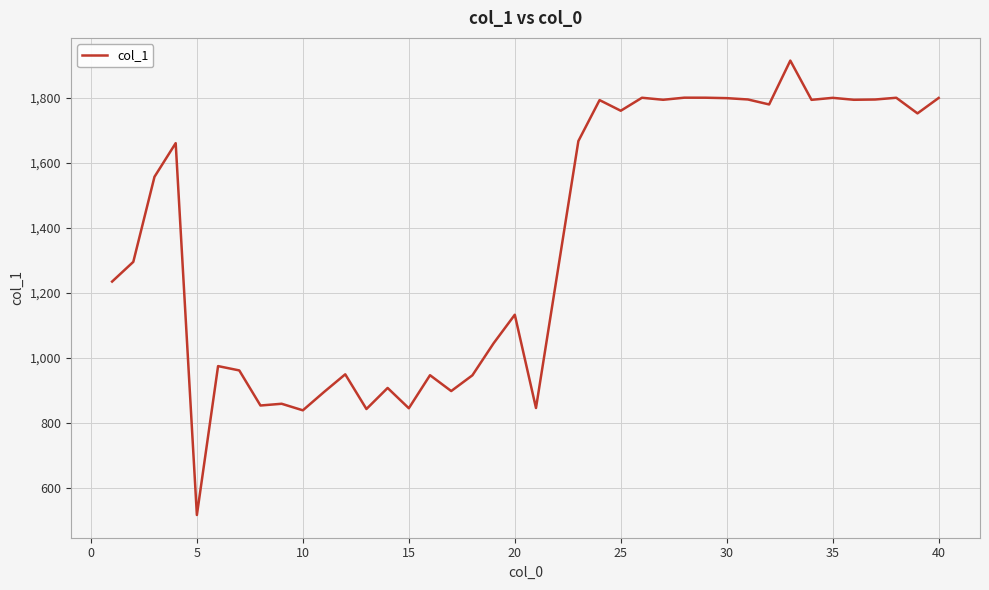

What is the difference between the maximum and minimum values?

1399.5